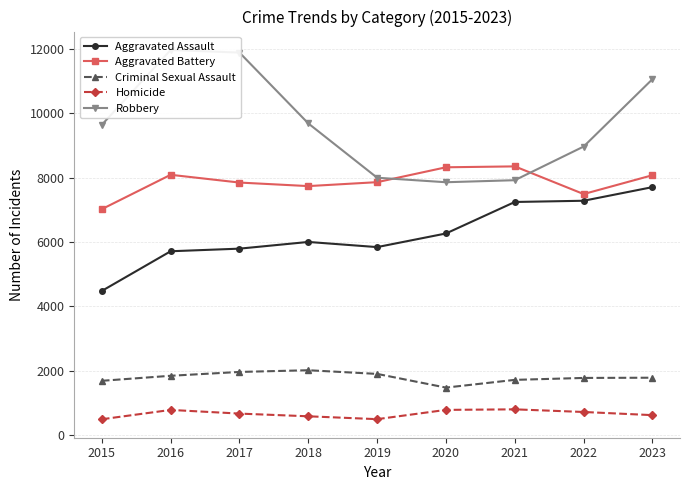

What is the smallest value displayed?

496